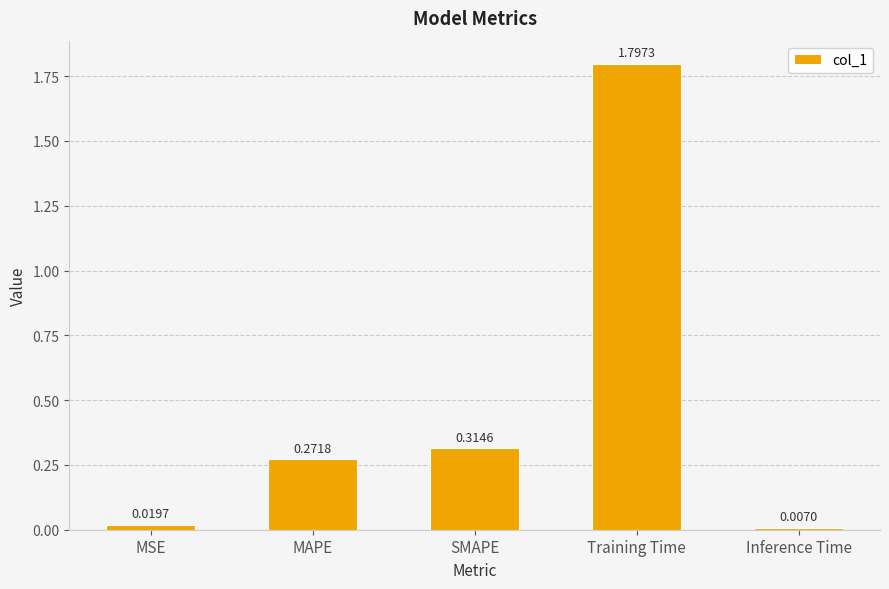

What is the change in value from MAPE to Inference Time?

-0.3